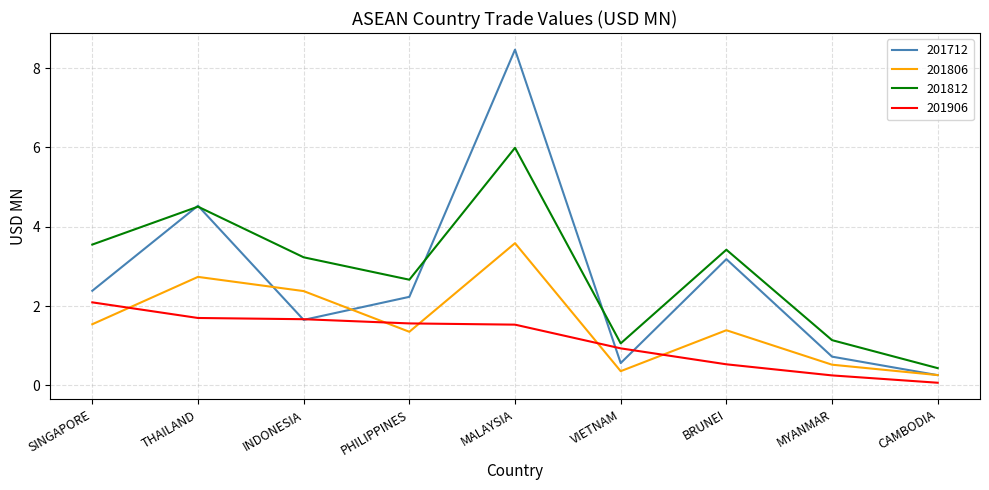

How many lines are shown in the chart?

4